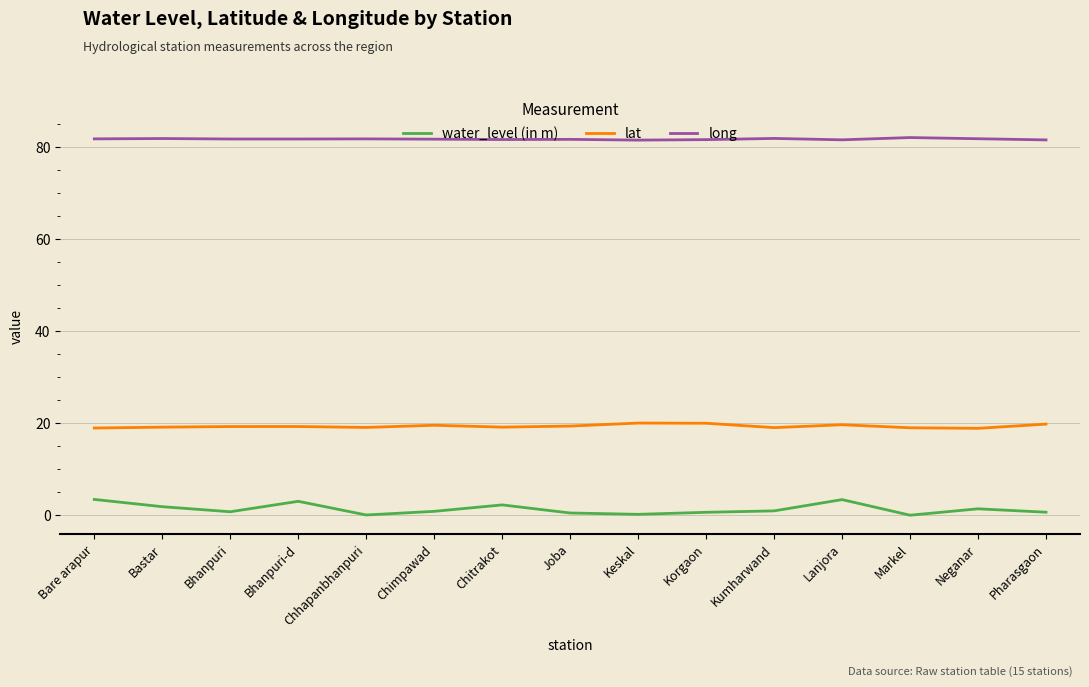

What position from the right is Bare arapur?

15